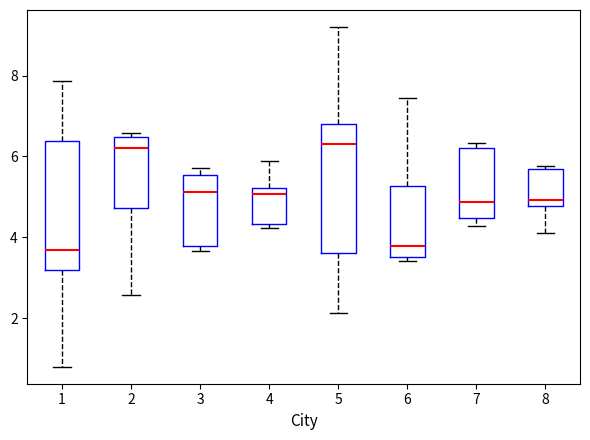

Reading left to right, read every box against the y-axis: the position of its median line, the range the box covers, and the ends of its whiskers. The values are not printed on the chart, so give them approximately, as read against the axis.

1: median 3.6, box 3.2 to 6.4, whiskers 0.8 to 7.8
2: median 6.2, box 4.8 to 6.4, whiskers 2.6 to 6.6
3: median 5.2, box 3.8 to 5.6, whiskers 3.6 to 5.8
4: median 5.0, box 4.4 to 5.2, whiskers 4.2 to 5.8
5: median 6.4, box 3.6 to 6.8, whiskers 2.2 to 9.2
6: median 3.8, box 3.6 to 5.2, whiskers 3.4 to 7.4
7: median 4.8, box 4.4 to 6.2, whiskers 4.2 to 6.4
8: median 5.0, box 4.8 to 5.6, whiskers 4.2 to 5.8